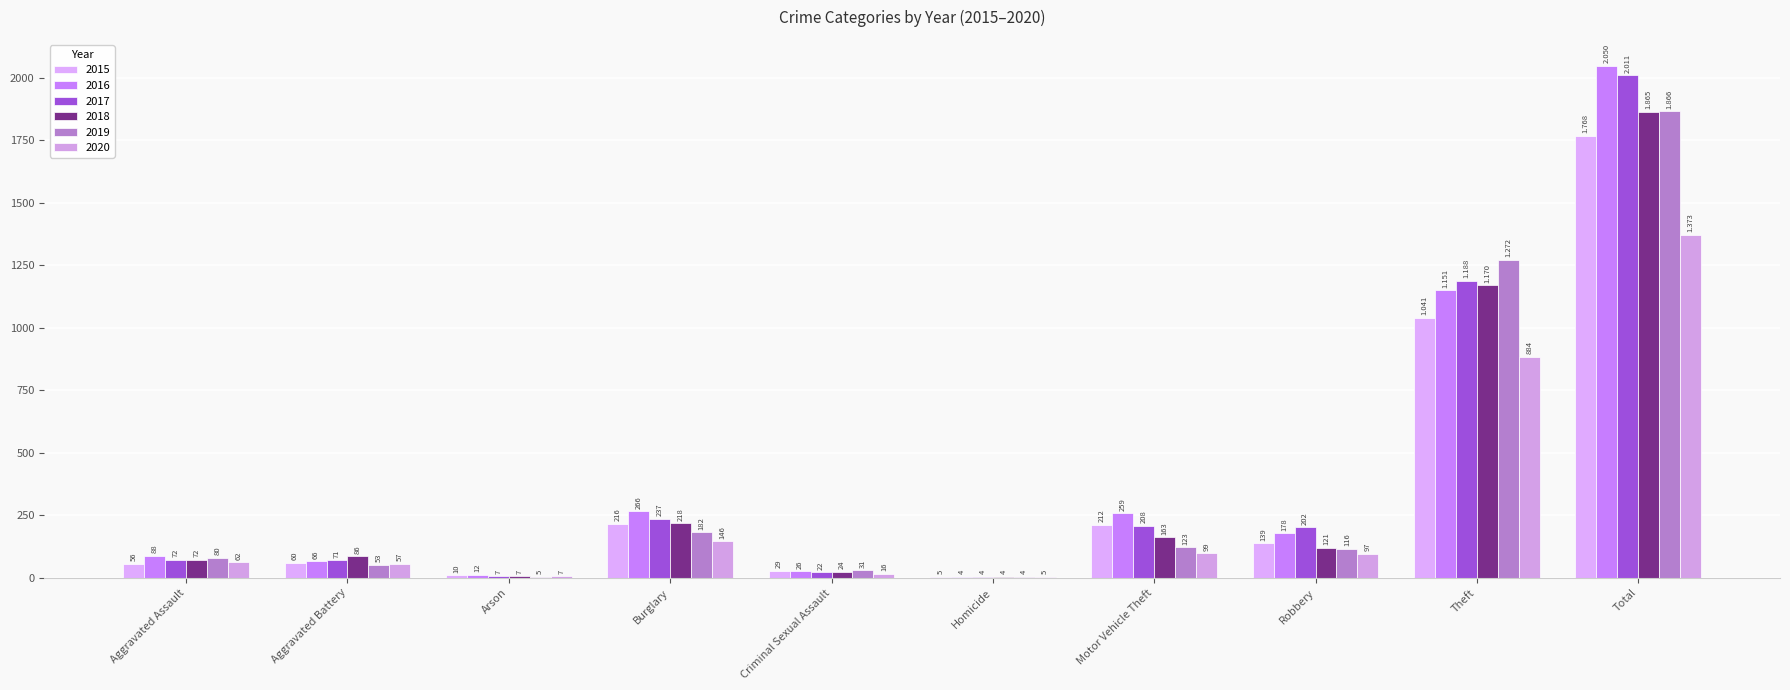

True or false: 2017 has a value of 4 at Homicide.

True